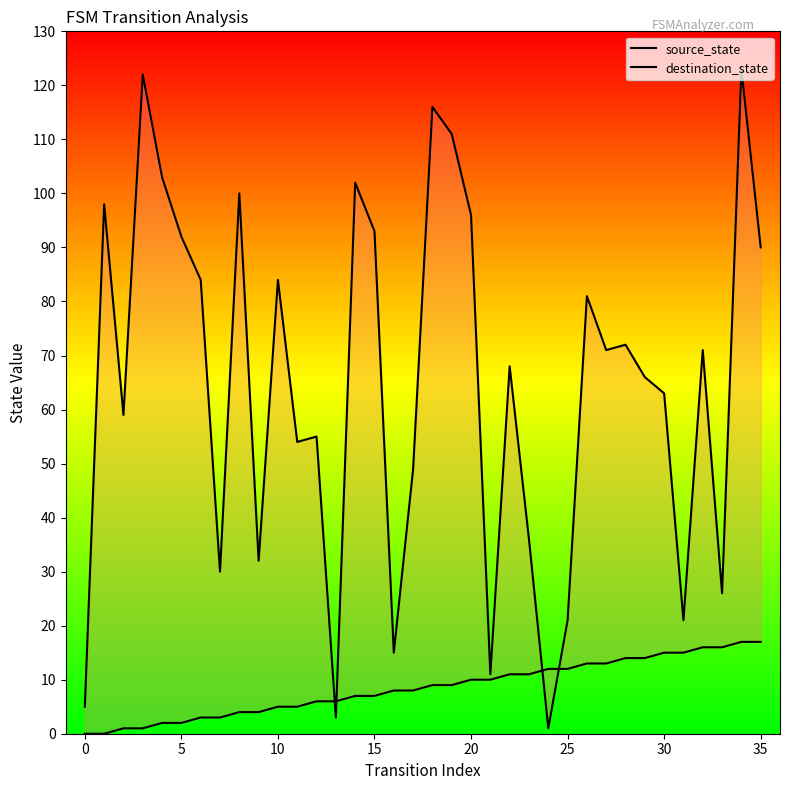

True or false: destination_state has more than 0 points higher than both neighbors.

True